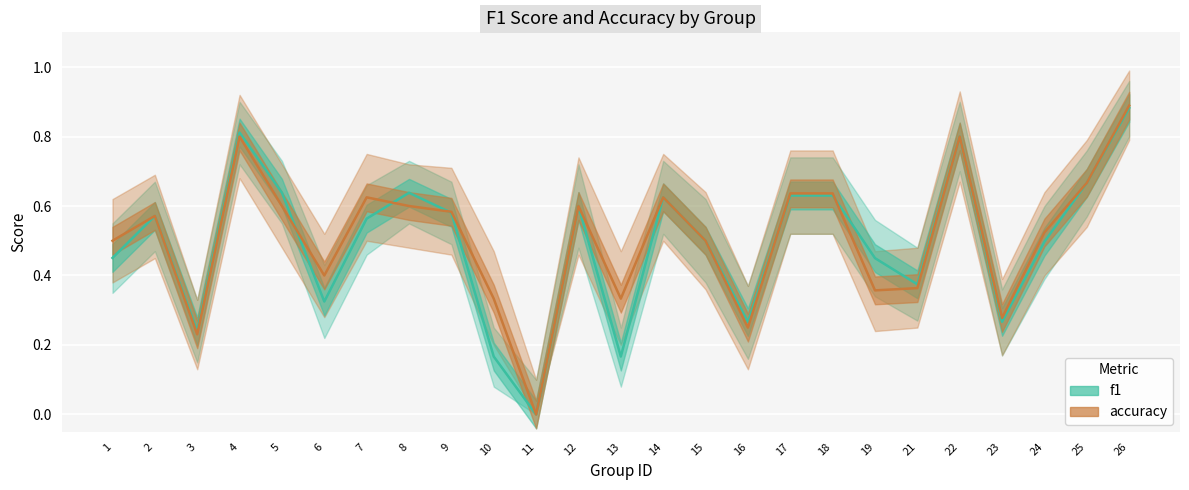

Where is f1 nearest to the value 0?

11